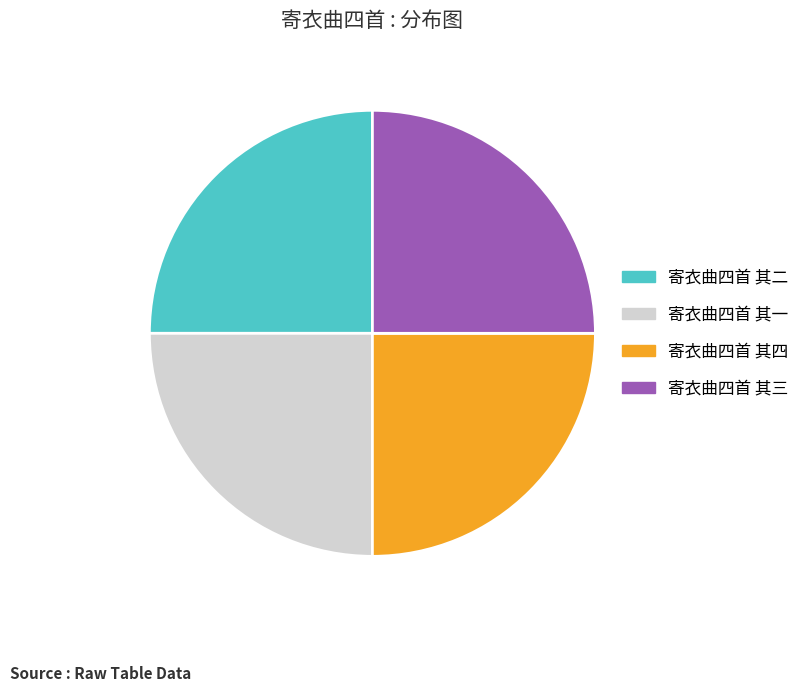

What is the ratio of the value at 寄衣曲四首 其一 to the value at 寄衣曲四首 其四?

1.0